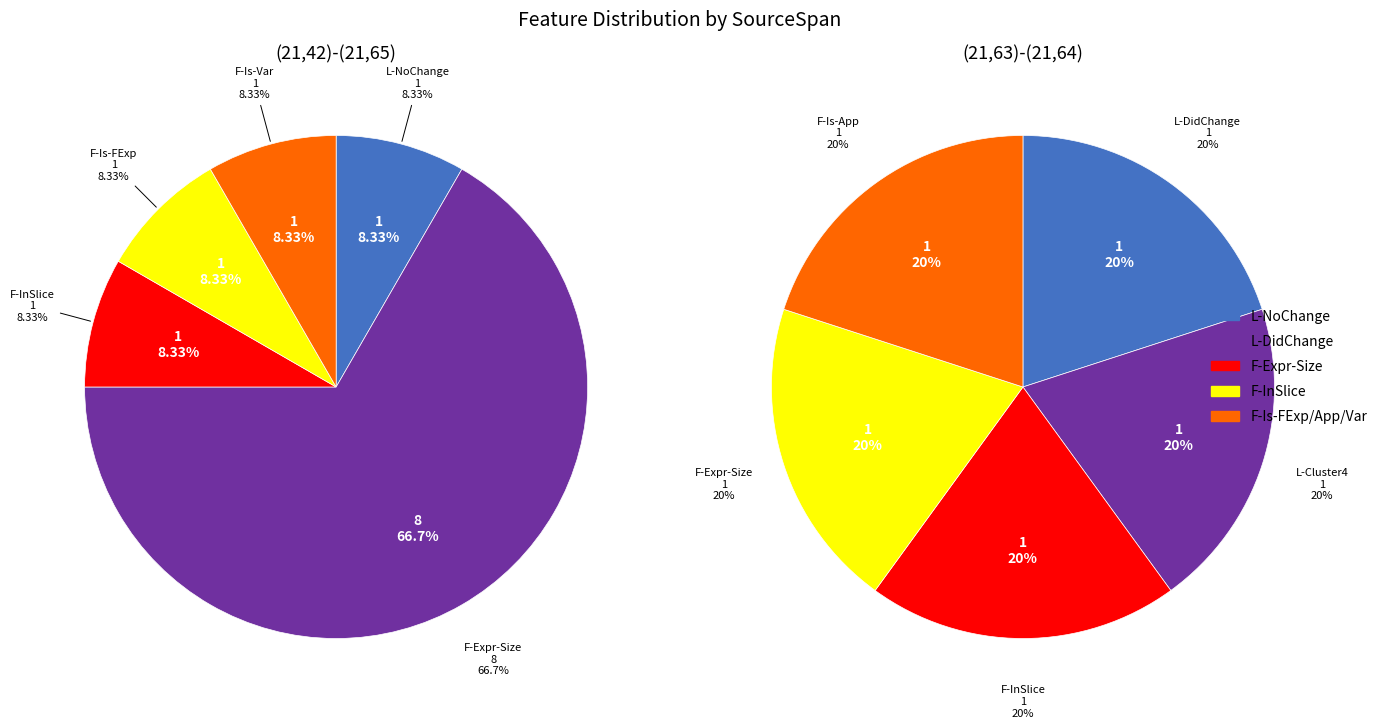

Is the sum of (21,63)-(21,64) and (21,42)-(21,65) greater than half?

Yes